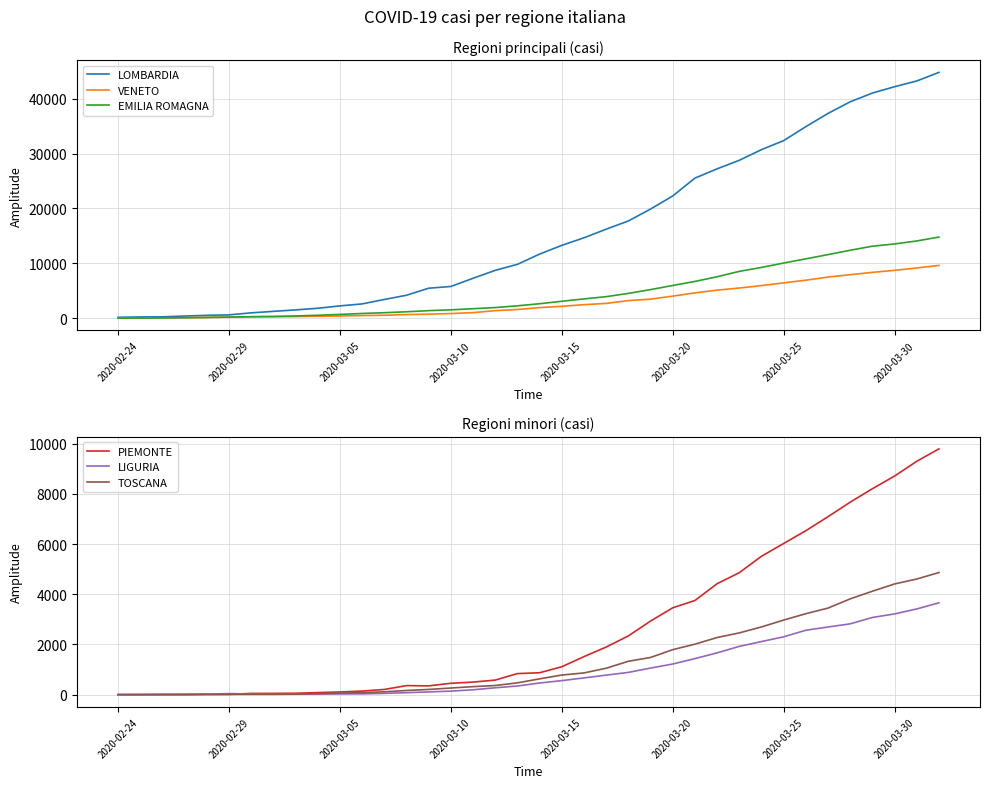

Read the LOMBARDIA value at 2020-03-05, to the nearest 50.

2250